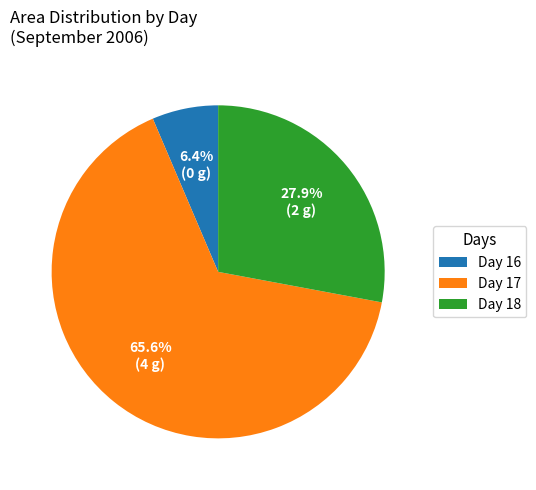

Combined, do Day 16 and Day 17 account for over 50%?

Yes